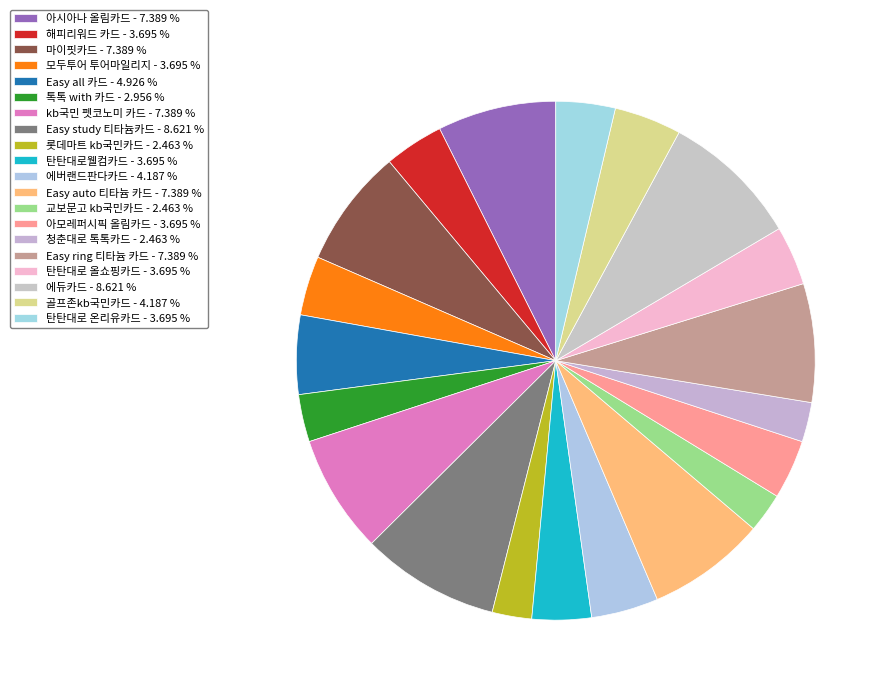

How many slices are in this pie chart?

20